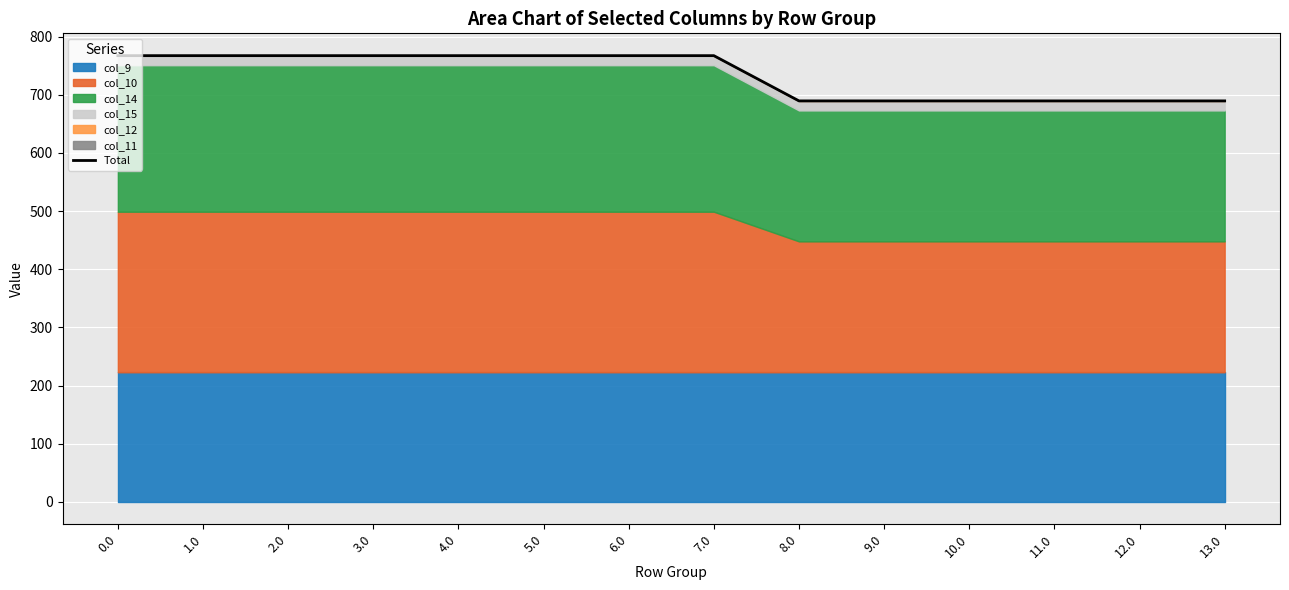

What is the value of the 11th point from the left?

689.4